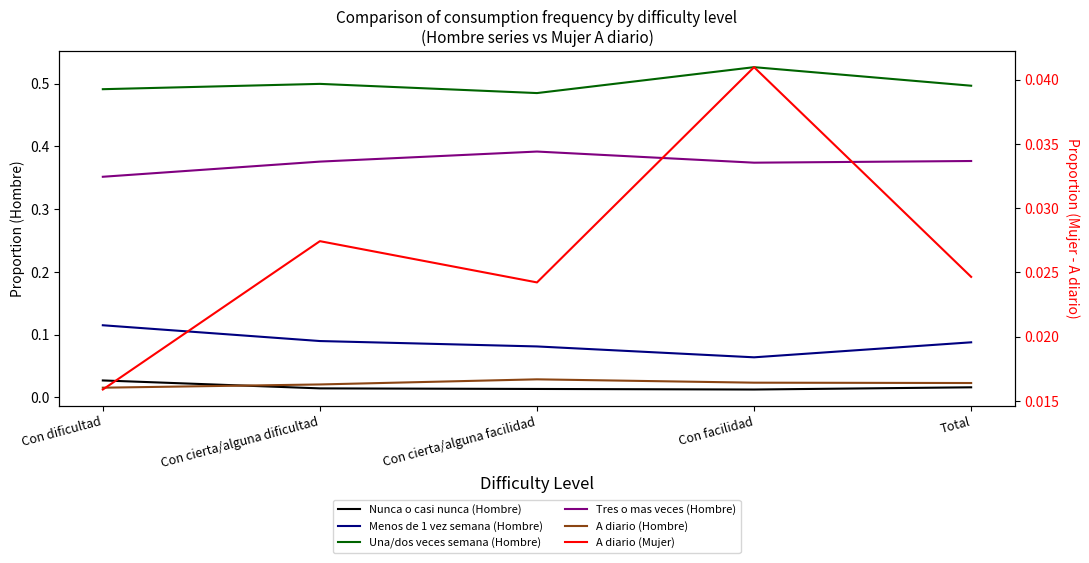

Rank the categories by Menos de 1 vez semana (Hombre) value from lowest to highest.

Con facilidad, Con cierta/alguna facilidad, Total, Con cierta/alguna dificultad, Con dificultad